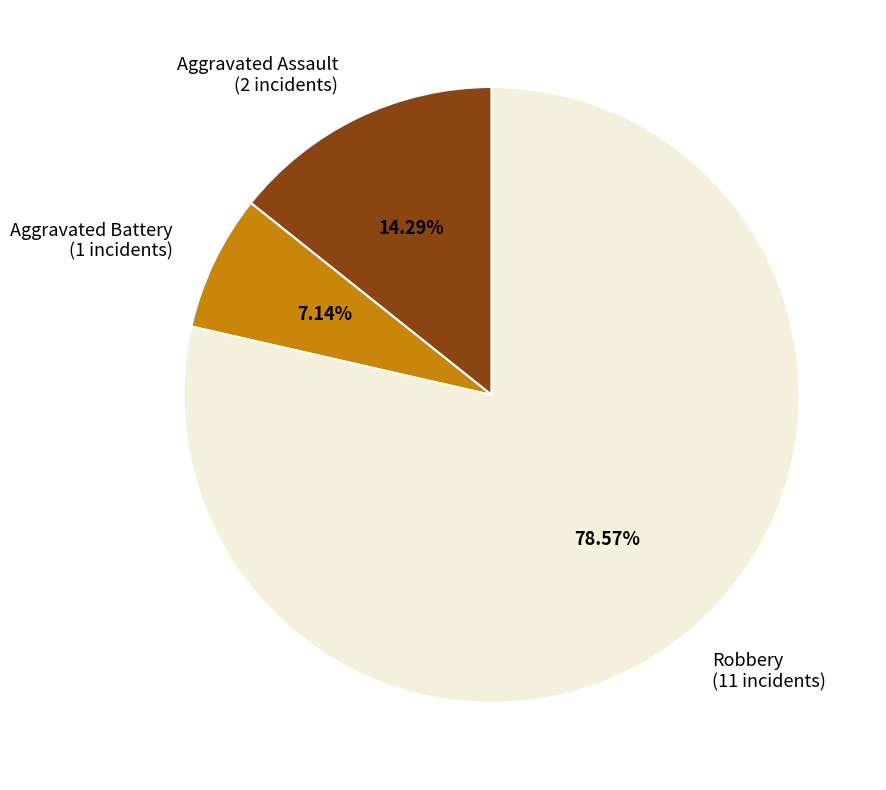

What is the smallest slice in the pie chart?

Aggravated Battery